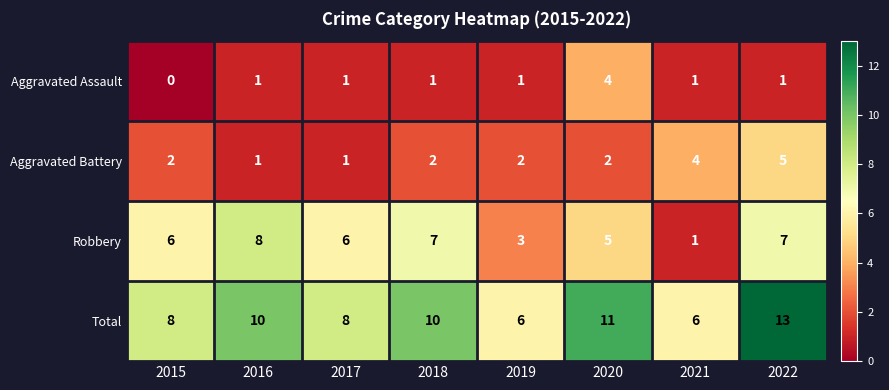

How many data points does each series have?

8